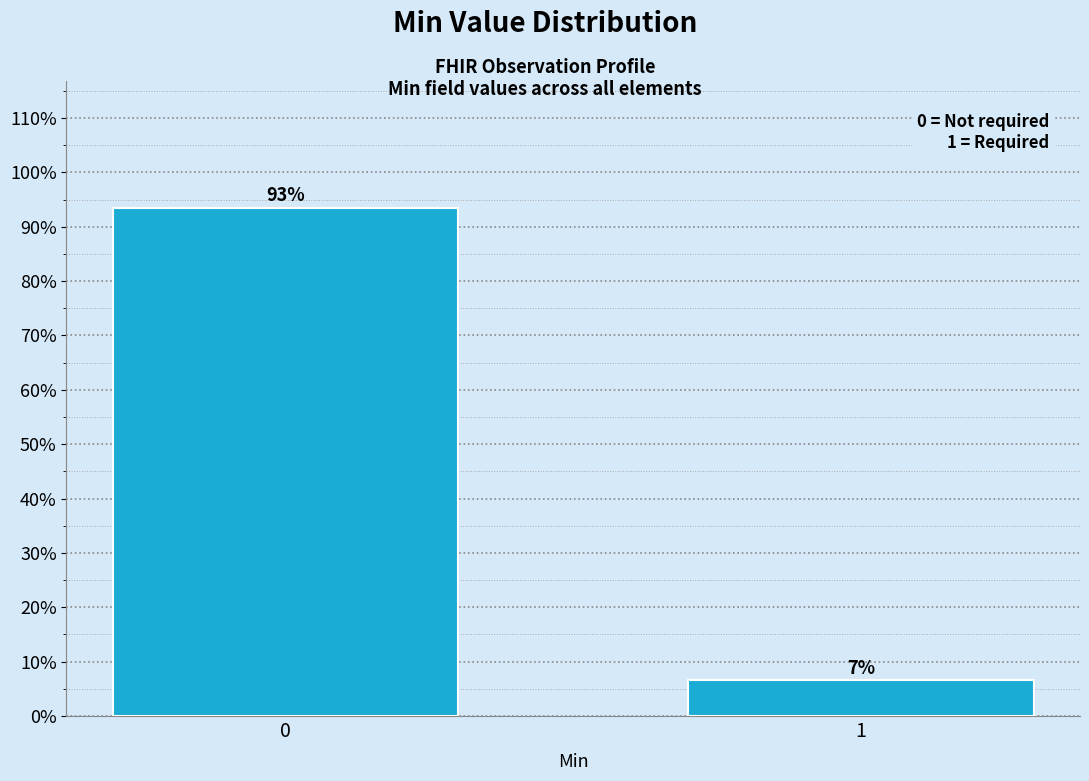

The value at 1 is 11.0. True or false?

False